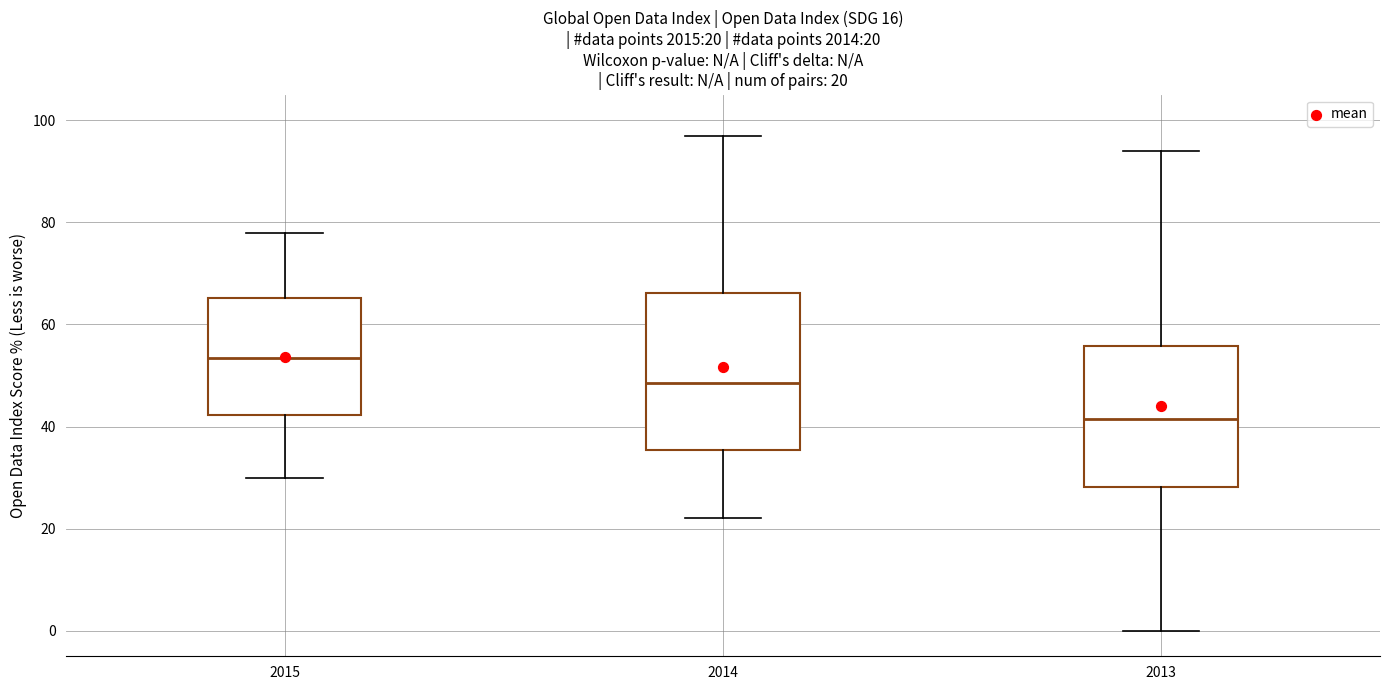

Which box is the tallest, from its lower edge to its upper edge?

2014